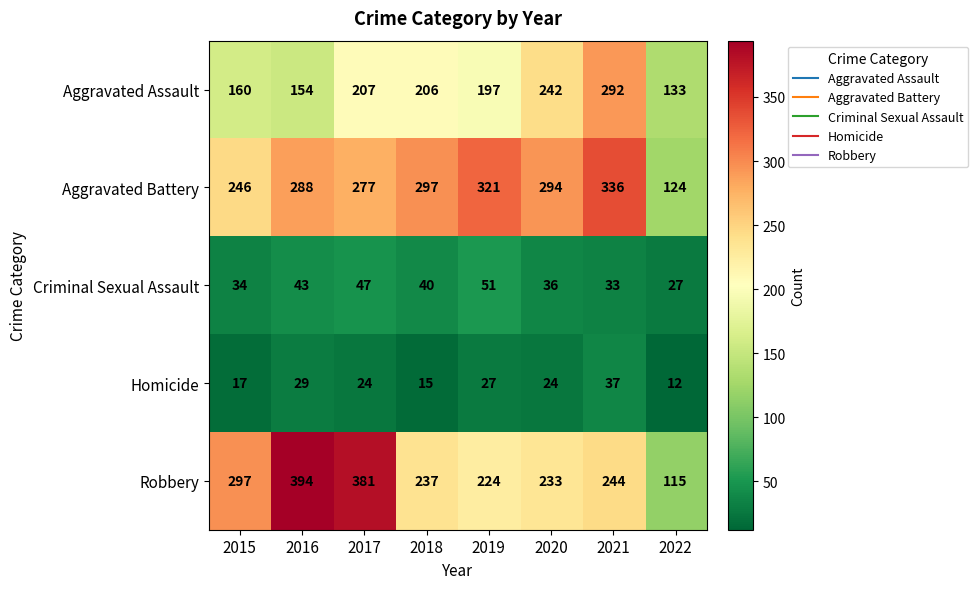

Where is Robbery nearest to the value 254?

2021